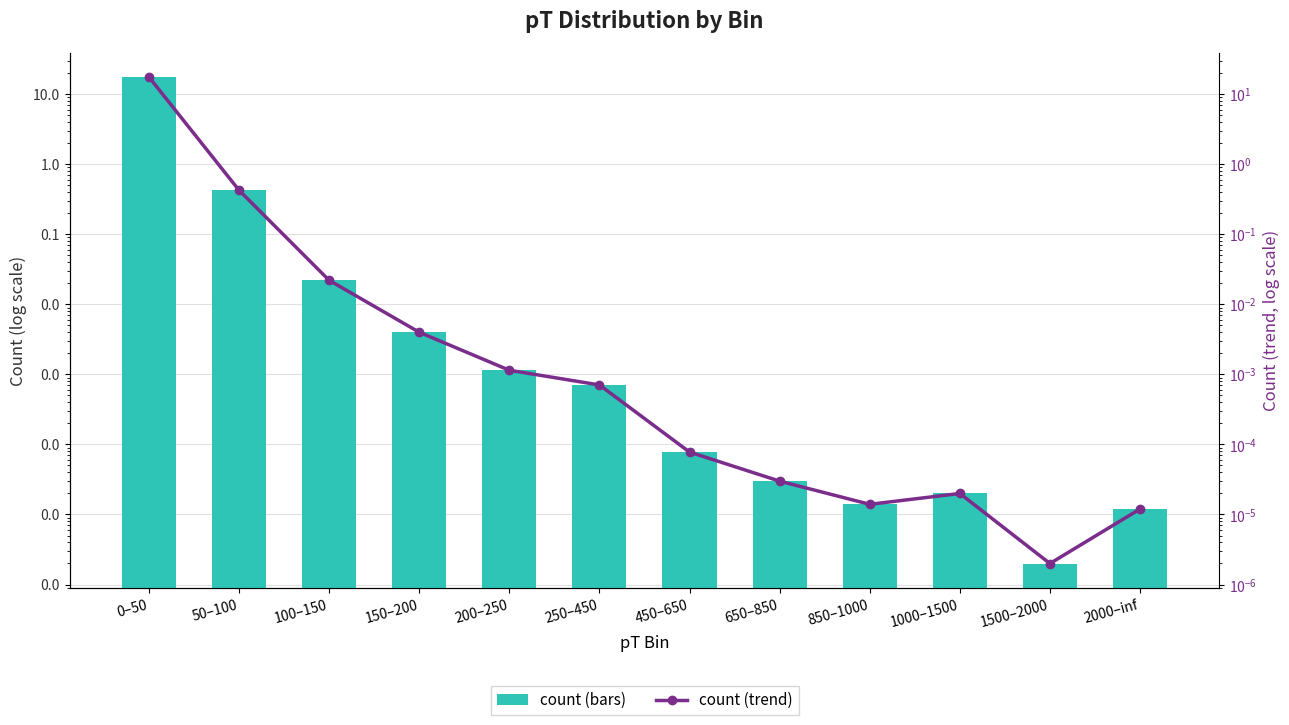

The value of count at 650–850 is 0.0. True or false?

False